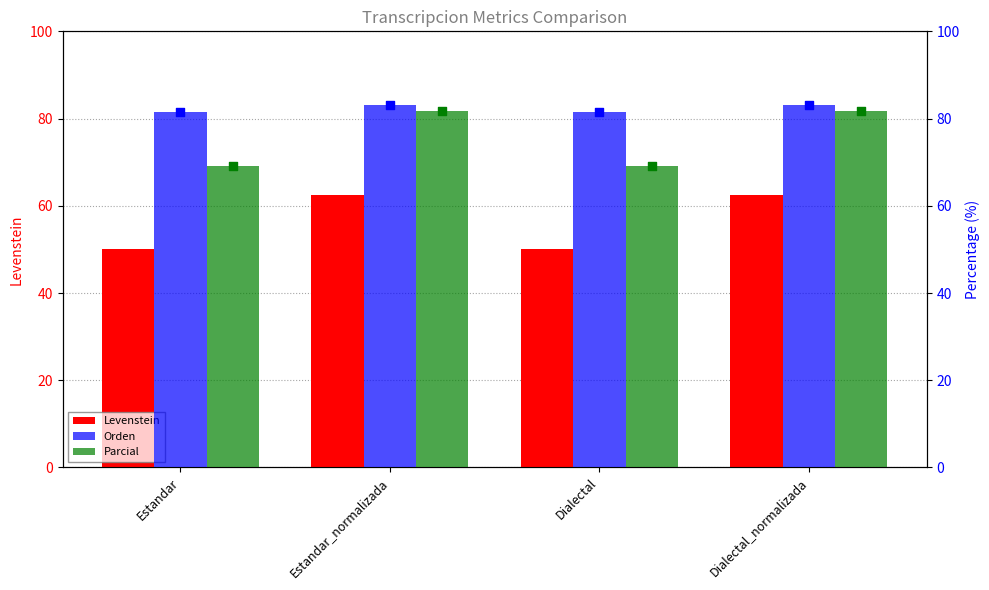

What are all the series names shown in the legend?

Levenstein, Orden, Parcial